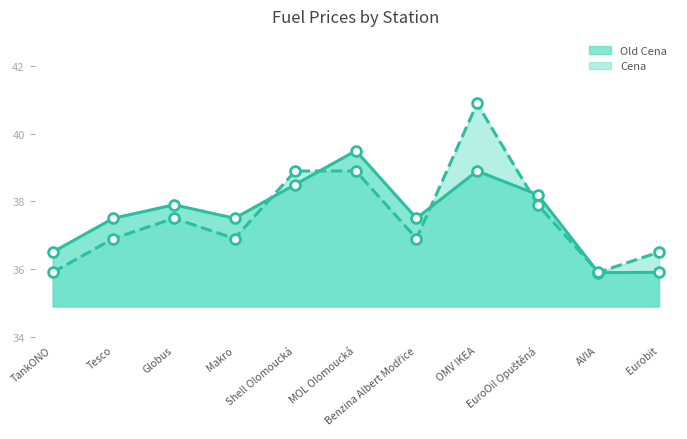

Which series contains the lowest Y value?

Old Cena line